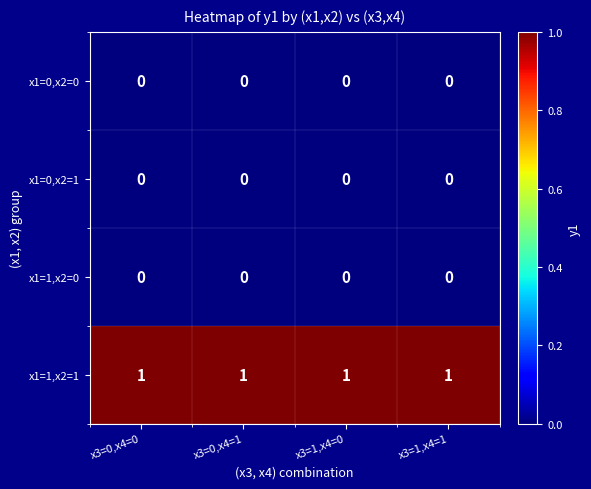

At how many categories does at least one series exceed 0?

4